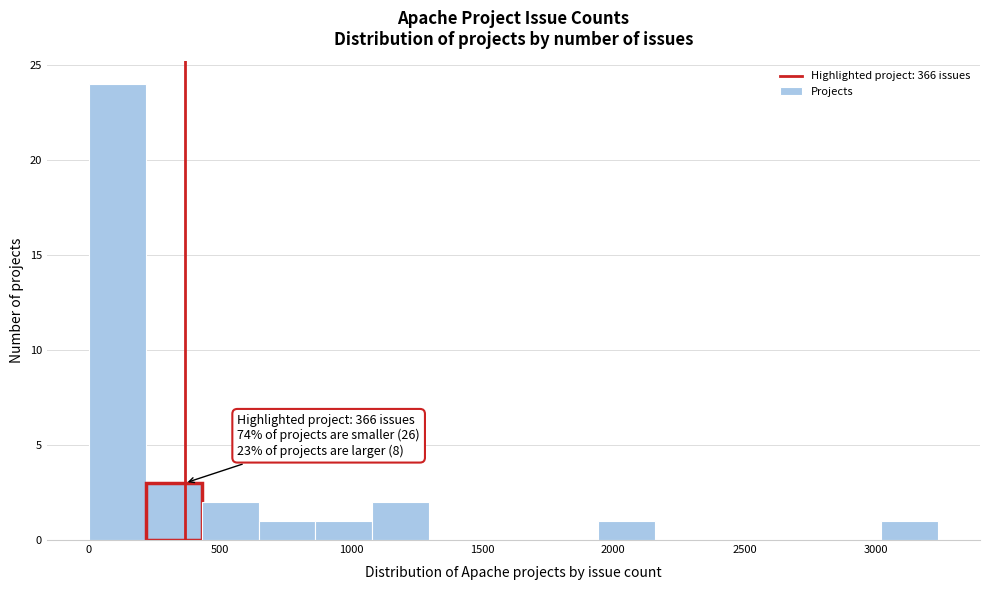

Over which range of the x-axis is the bar tallest?

0 to 200